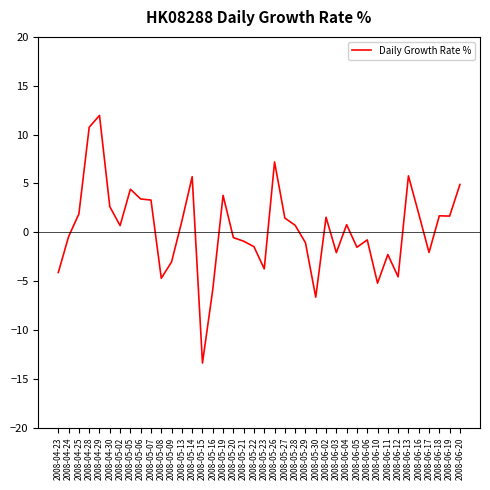

Where does the data first go above 0?

2008-04-25